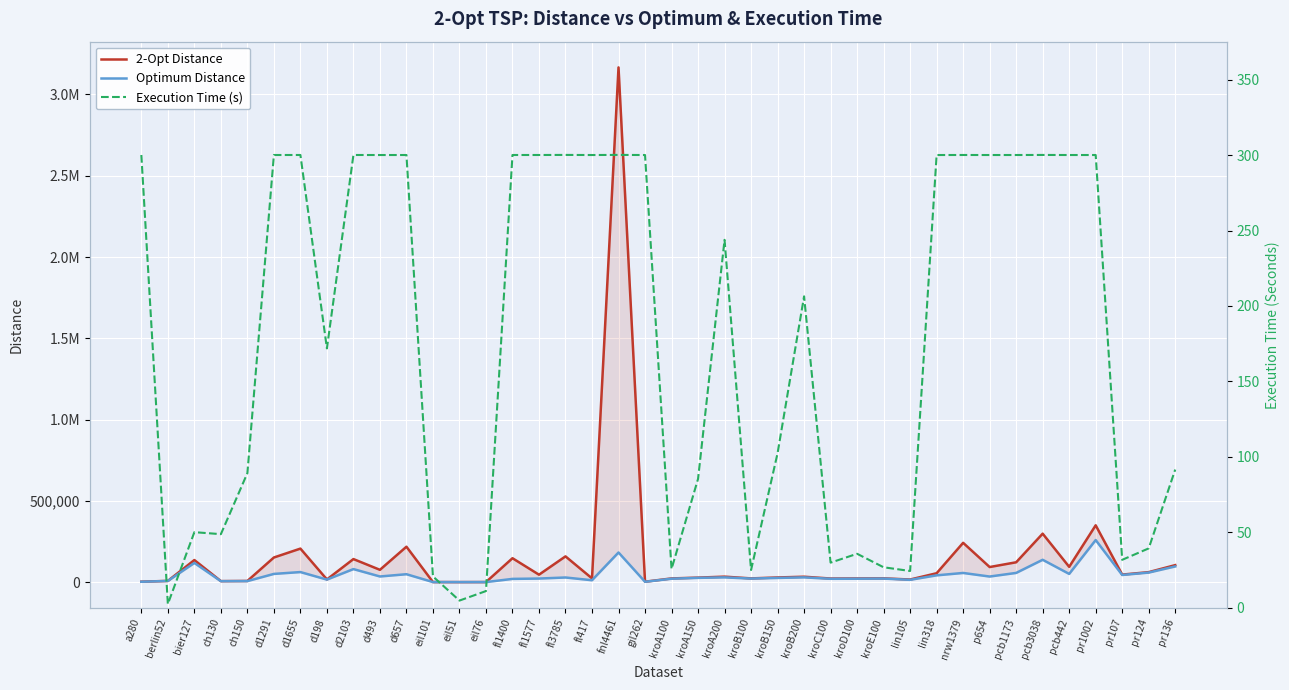

What value does the 2-Opt Distance series have at pcb1173?

122375.0